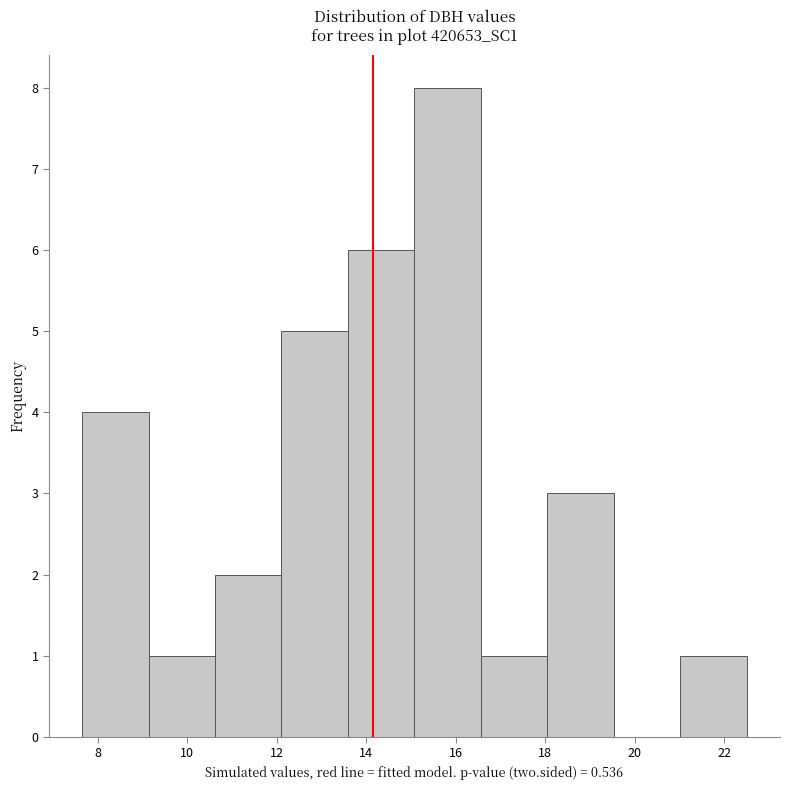

Reading left to right, list every bar in this chart as the range it spans on the x-axis followed by its height. Neither the bar edges nor the heights are printed on the chart, so give them approximately, as read against the axes.

7.6 to 9.2: 4
9.2 to 10.6: 1
10.6 to 12.2: 2
12.2 to 13.6: 5
13.6 to 15.0: 6
15.0 to 16.6: 8
16.6 to 18.0: 1
18.0 to 19.6: 3
19.6 to 21.0: 0
21.0 to 22.6: 1